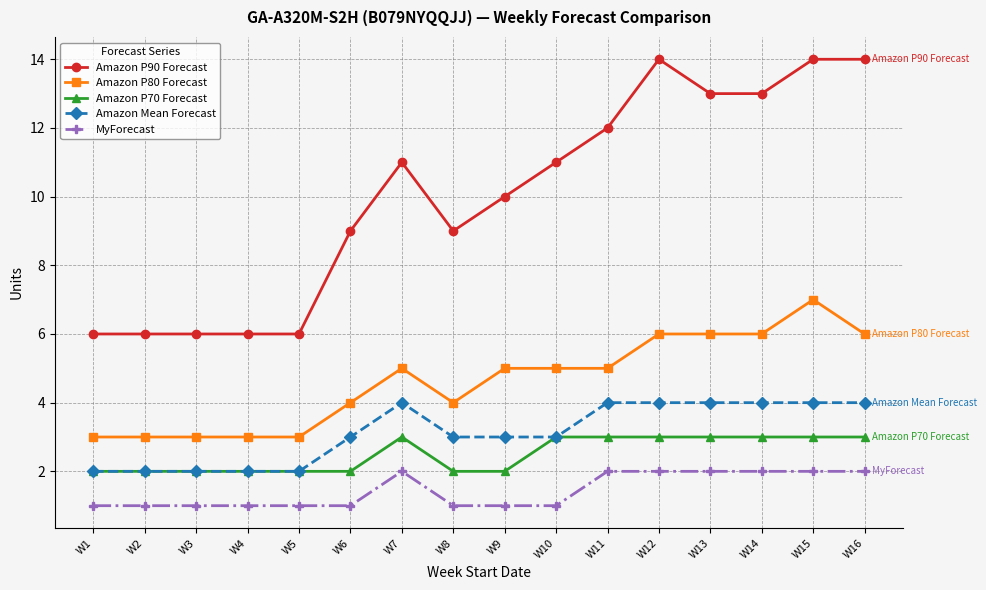

At how many categories does at least one series exceed 8?

11